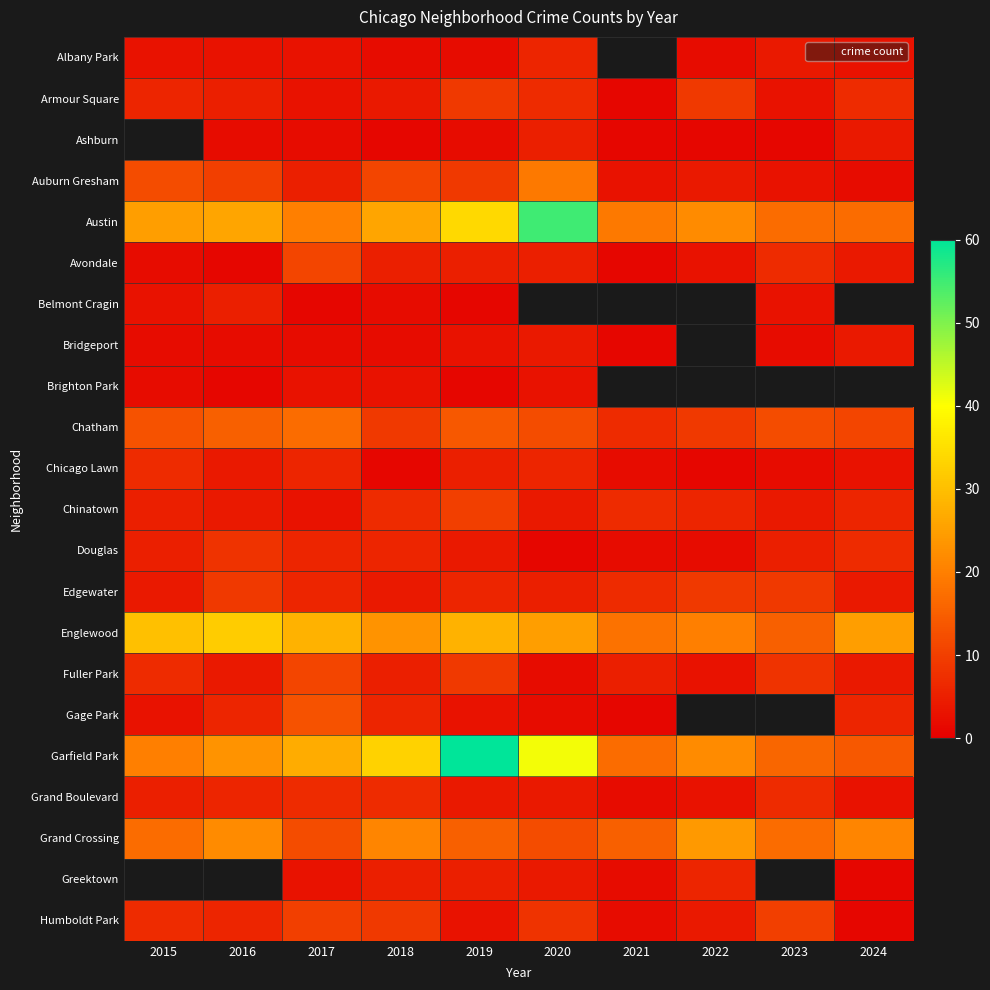

Is the value of Auburn Gresham at 2024 greater than the value of Belmont Cragin at 2016?

No